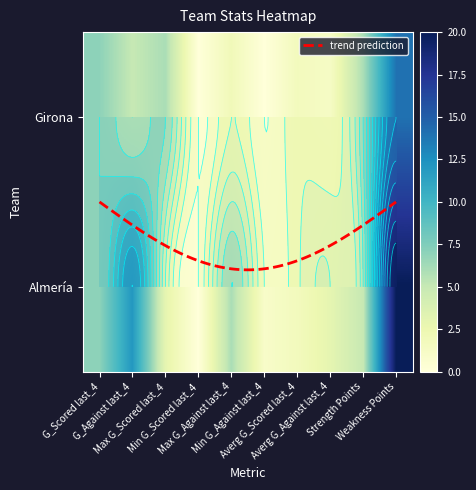

Which label corresponds to the largest value in the chart?

Weakness Points